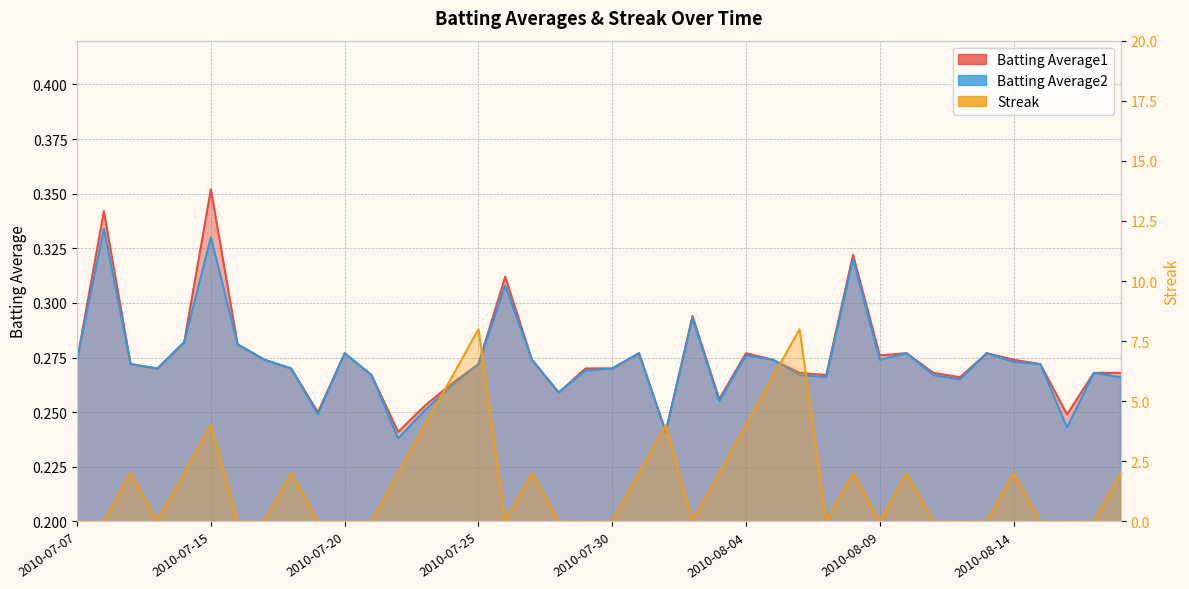

Where do Streak and Batting Average2 first cross each other?

2010-07-08 and 2010-07-09